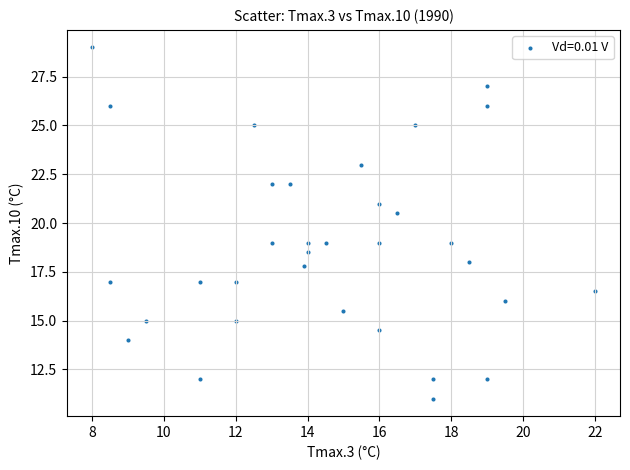

What Y value in the scatter plot is closest to 20?

20.5